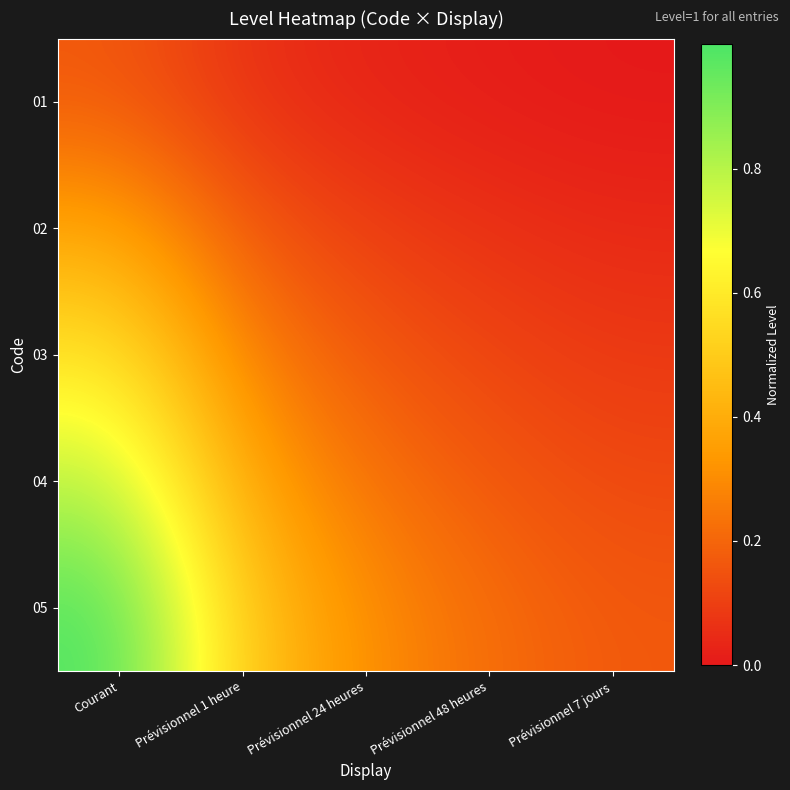

At which category is the sum across all series the highest?

Courant